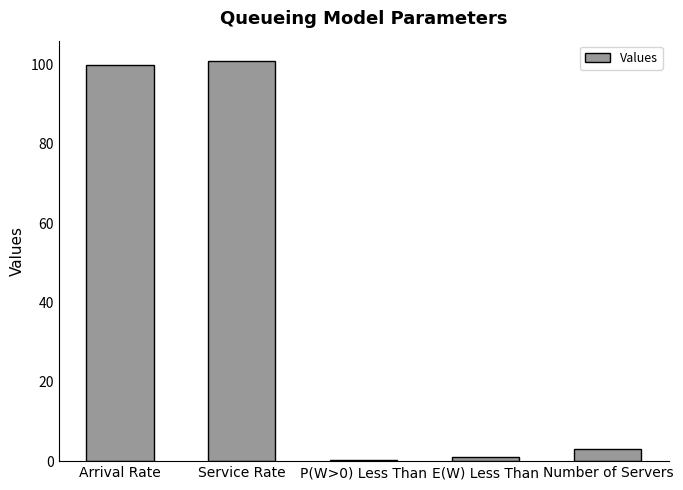

What is the ratio of the value at Service Rate to the value at Number of Servers?

33.7